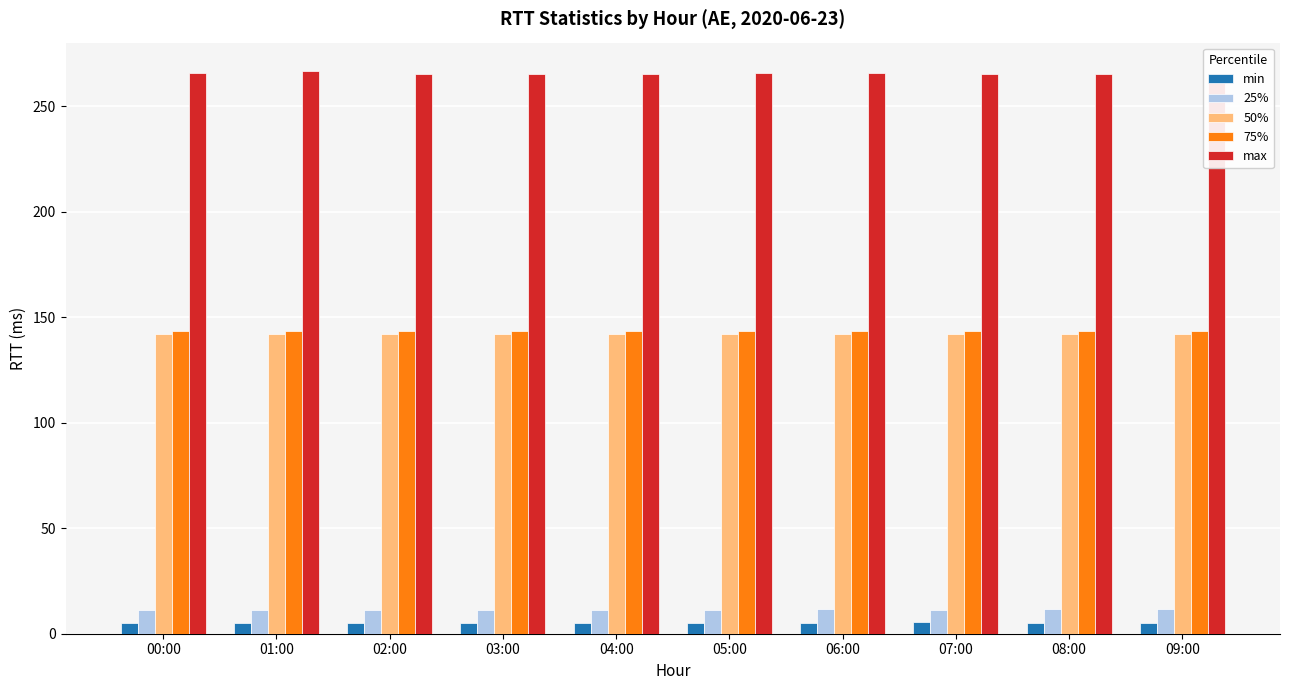

True or false: min has a value of 5.3 at 09:00.

True